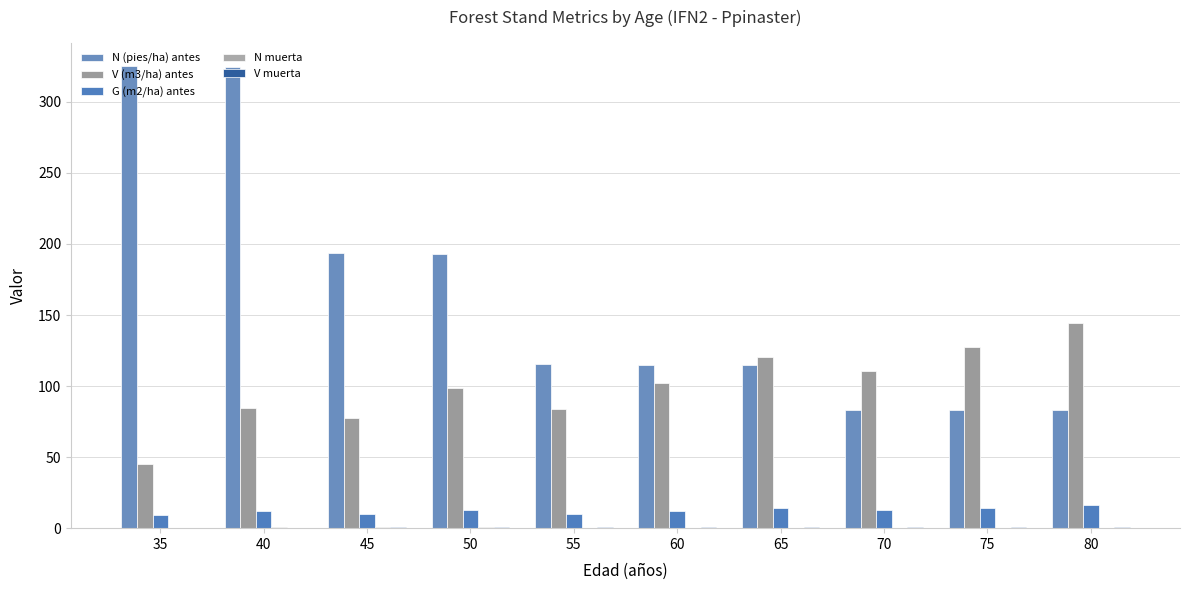

Reading left to right, extract all data points from this chart.

N (pies/ha) antes: 325.4	324.3	193.9	193.2	115.5	115.1	114.7	83.5	83.2	82.9
V (m3/ha) antes: 45.0	84.6	77.5	98.5	83.9	102.1	120.7	110.8	127.6	144.5
G (m2/ha) antes: 9.0	12.4	10.1	12.9	9.9	12.1	14.4	12.5	14.5	16.5
N muerta: 0.0	1.1	0.7	0.7	0.4	0.4	0.4	0.3	0.3	0.3
V muerta: 0.0	0.4	0.5	0.5	0.6	0.7	0.7	0.8	0.9	0.9